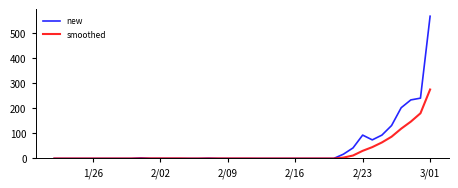

What is the maximum value for smoothed?

274.4